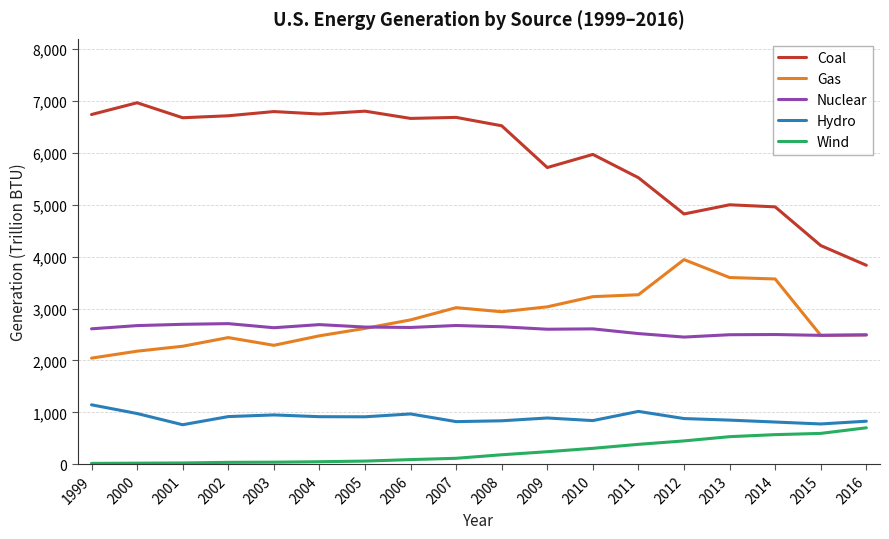

True or false: Wind and Gas cross at least once.

False